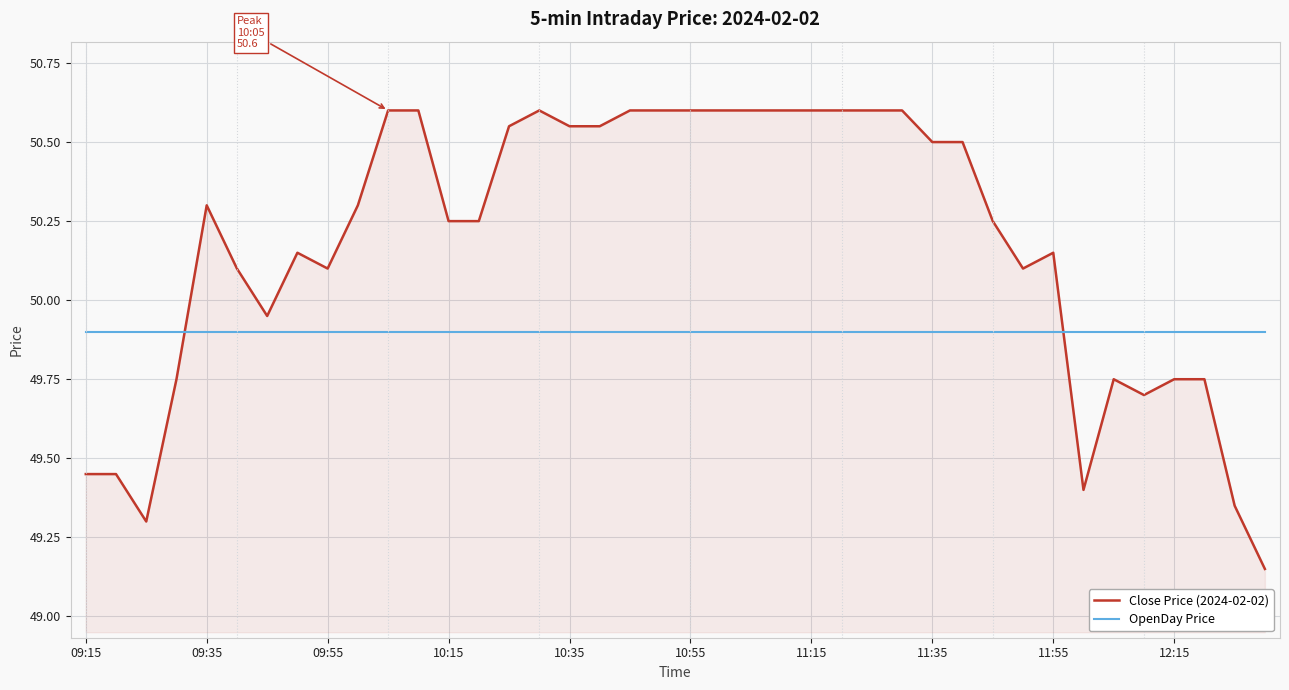

How many intersections are there between OpenDay Price and Close Price (2024-02-02)?

2